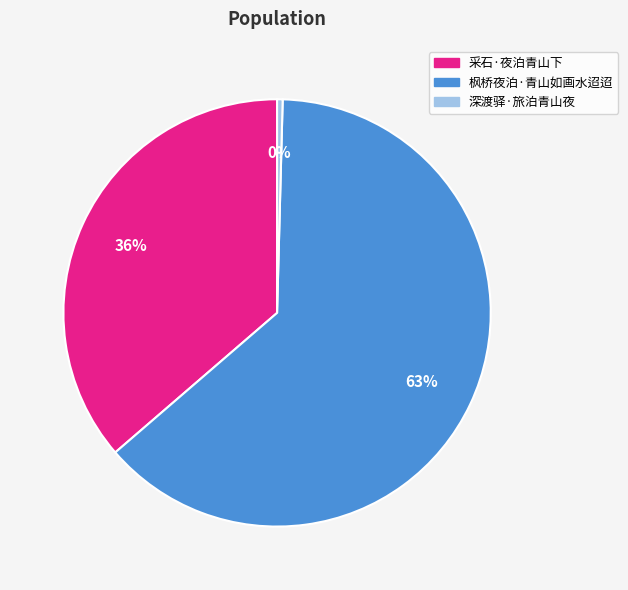

Combined, do 深渡驿·旅泊青山夜 and 枫桥夜泊·青山如画水迢迢 account for over 50%?

Yes